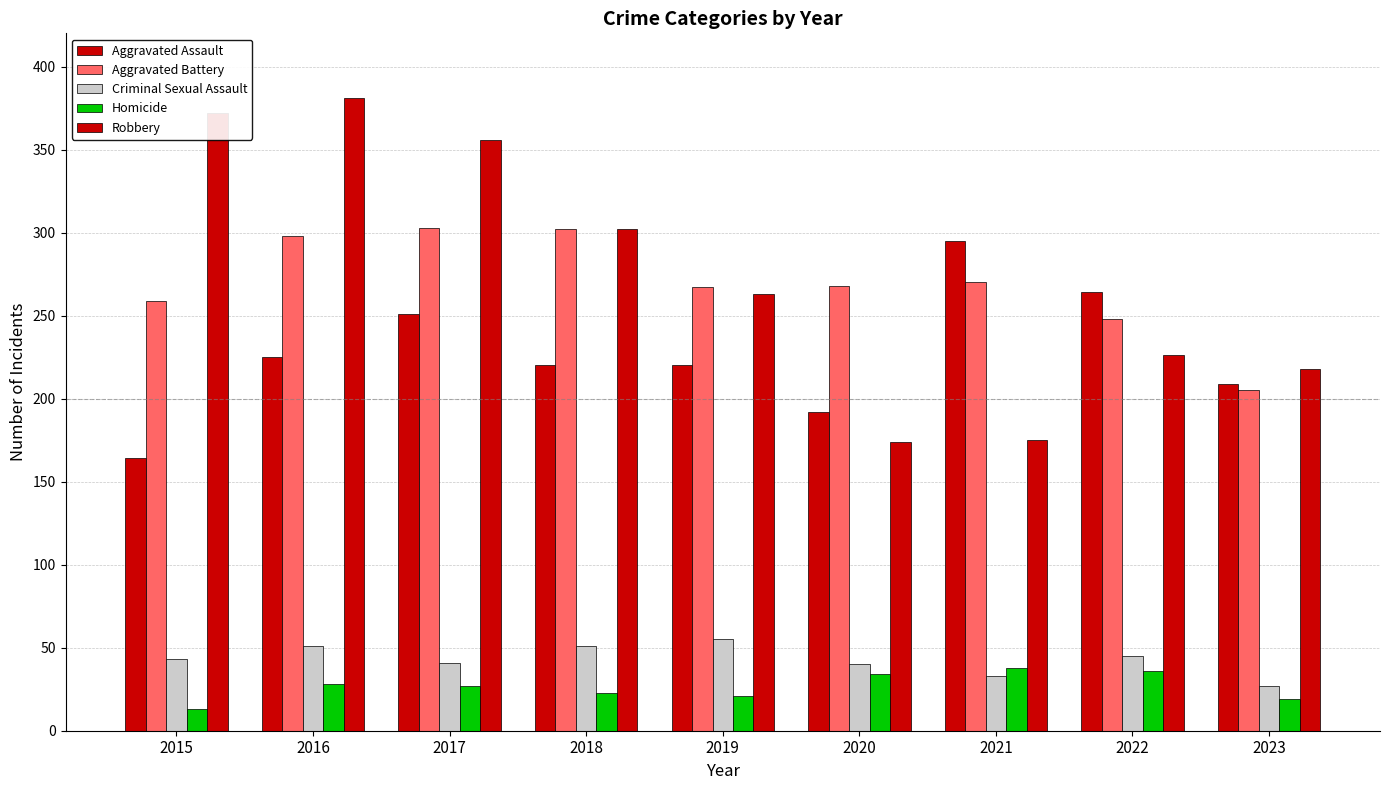

At how many categories does at least one series exceed 276?

5